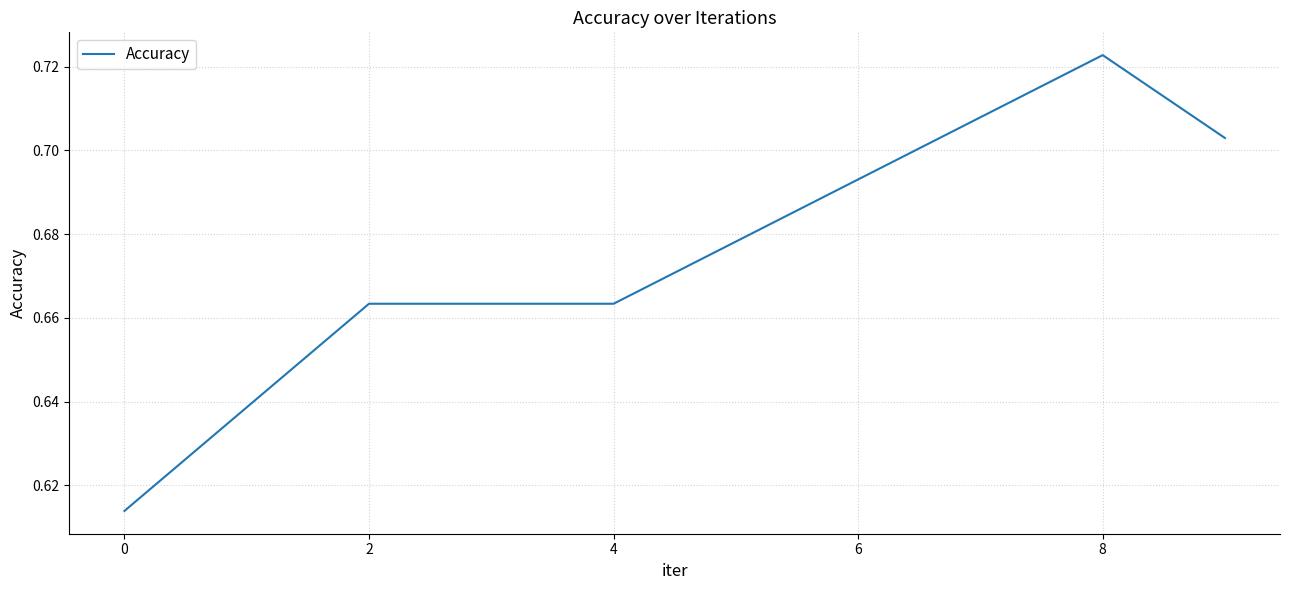

What is the sum of all values?

4.1